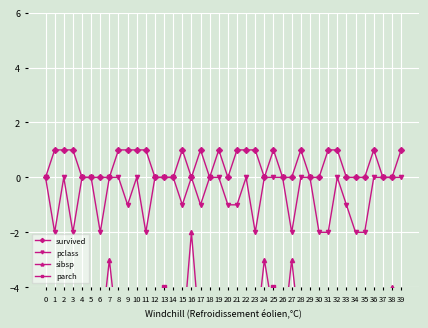

Reading right to left, extract all data points from this chart.

survived: 39=1	38=0	37=0	36=1	35=0	34=0	33=0	32=1	31=1	30=0	29=0	28=1	27=0	26=0	25=1	24=0	23=1	22=1	21=1	20=0	19=1	18=0	17=1	16=0	15=1	14=0	13=0	12=0	11=1	10=1	9=1	8=1	7=0	6=0	5=0	4=0	3=1	2=1	1=1	0=0
pclass: 39=0	38=0	37=0	36=0	35=-2	34=-2	33=-1	32=0	31=-2	30=-2	29=0	28=0	27=-2	26=0	25=0	24=0	23=-2	22=0	21=-1	20=-1	19=0	18=0	17=-1	16=0	15=-1	14=0	13=0	12=0	11=-2	10=0	9=-1	8=0	7=0	6=-2	5=0	4=0	3=-2	2=0	1=-2	0=0
sibsp: 39=-5	38=-4	37=-6	36=-6	35=-5	34=-5	33=-6	32=-6	31=-5	30=-5	29=-6	28=-6	27=-3	26=-6	25=-5	24=-3	23=-6	22=-6	21=-6	20=-6	19=-6	18=-5	17=-6	16=-2	15=-6	14=-6	13=-5	12=-6	11=-6	10=-5	9=-5	8=-6	7=-3	6=-6	5=-6	4=-6	3=-5	2=-6	1=-5	0=-5
parch: 39=-9	38=-9	37=-9	36=-9	35=-9	34=-9	33=-9	32=-9	31=-9	30=-9	29=-9	28=-9	27=-7	26=-9	25=-4	24=-8	23=-9	22=-9	21=-9	20=-9	19=-9	18=-9	17=-9	16=-8	15=-9	14=-9	13=-4	12=-9	11=-9	10=-8	9=-9	8=-7	7=-8	6=-9	5=-9	4=-9	3=-9	2=-9	1=-9	0=-9